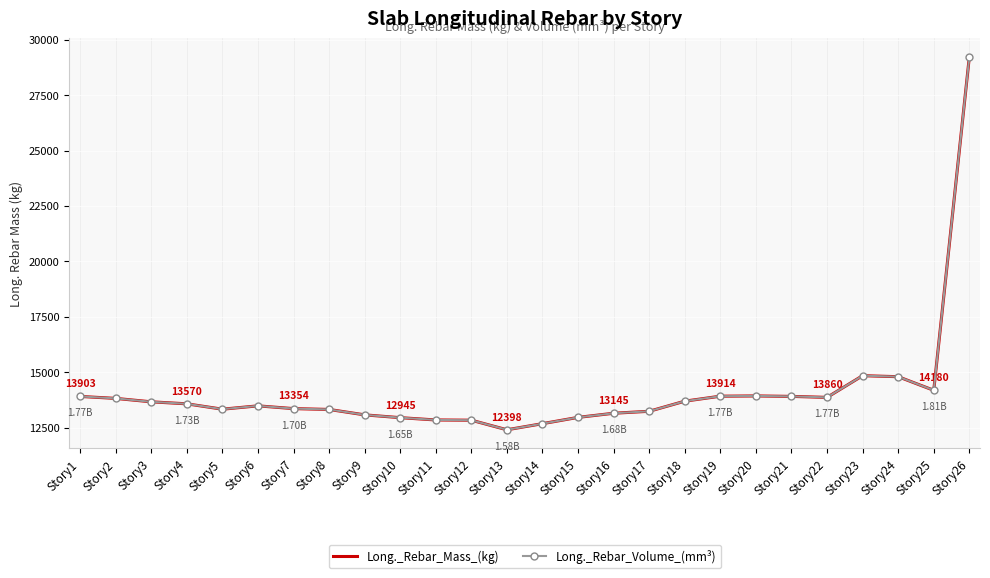

Is it true that Long._Rebar_Volume_(mm³) equals 45737.6 at Story26?

False